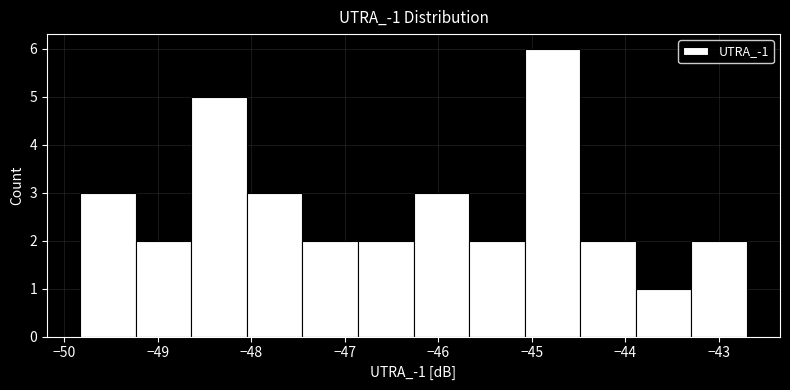

Which range on the x-axis has the tallest bar?

-45.1 to -44.5